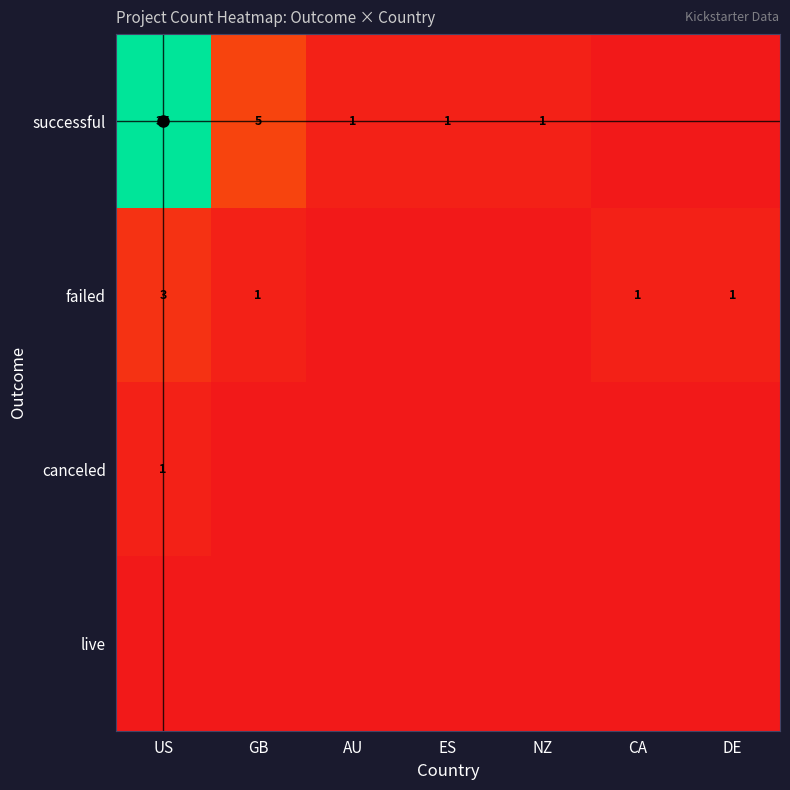

Rank the series at DE from lowest to highest value.

successful, canceled, live, failed